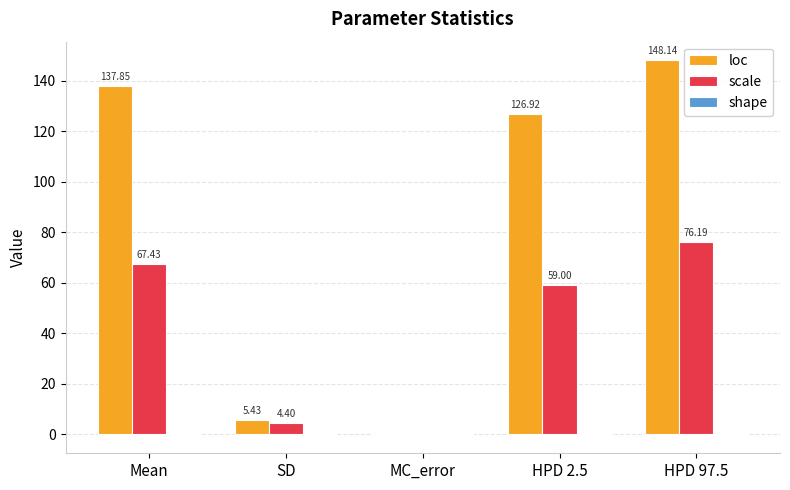

What is the sum of the scale values at SD and MC_error?

4.4